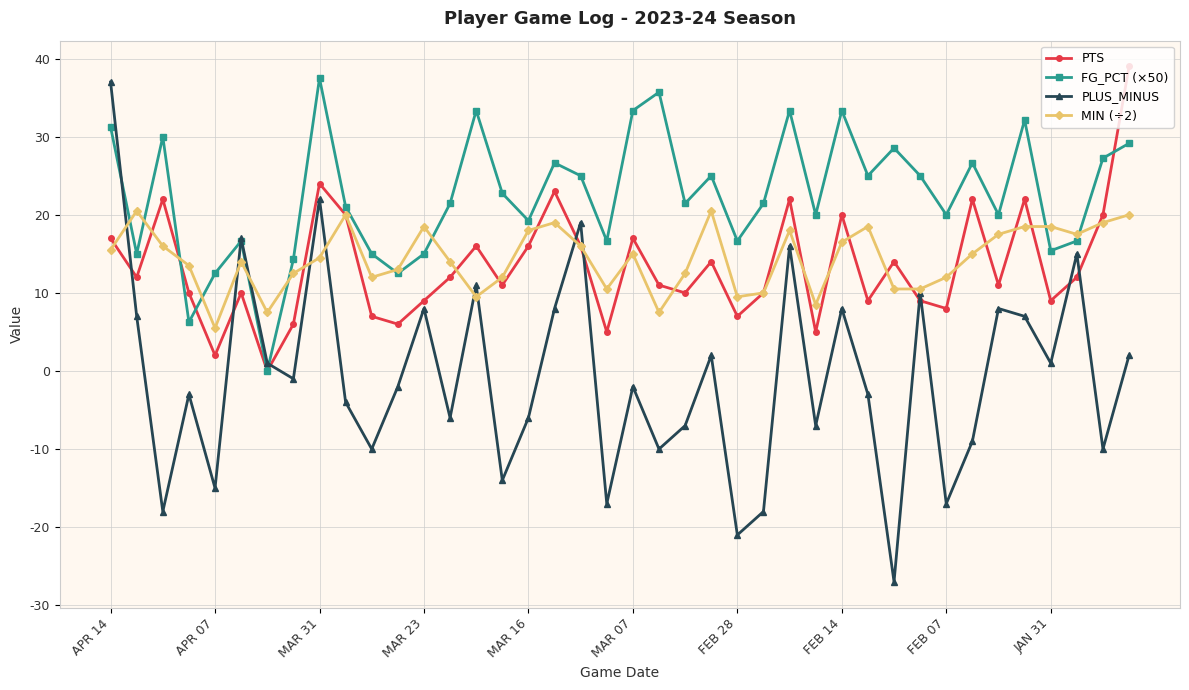

What is the minimum value shown in the chart?

-27.0